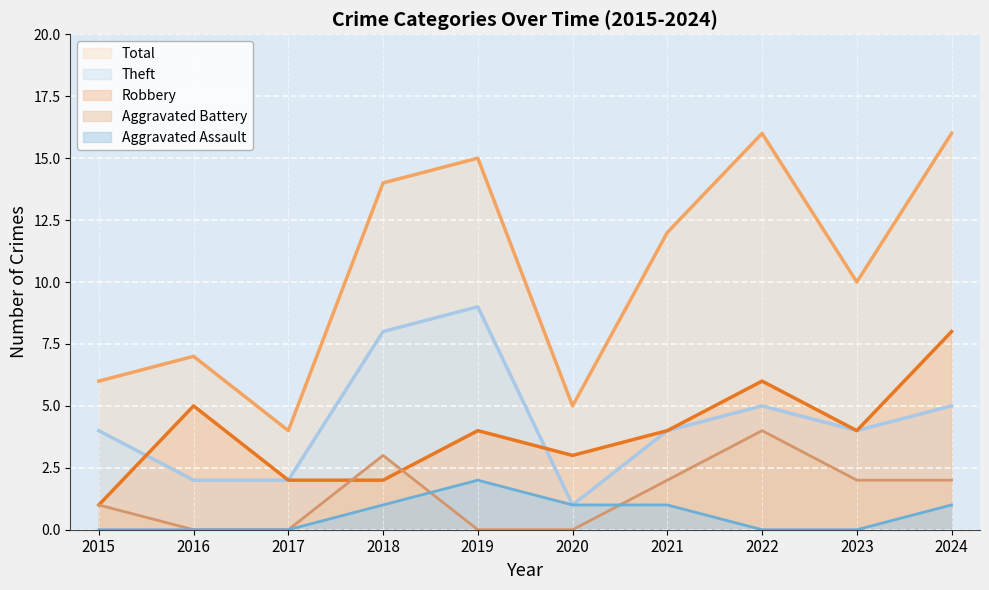

What is the difference between the Robbery values at 2023 and 2020?

1